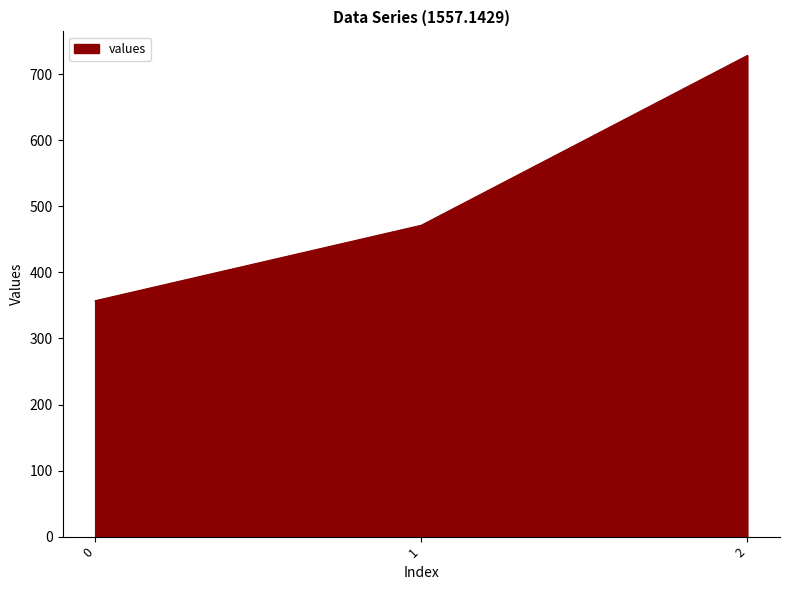

List the labels in order of value, smallest first.

0, 1, 2